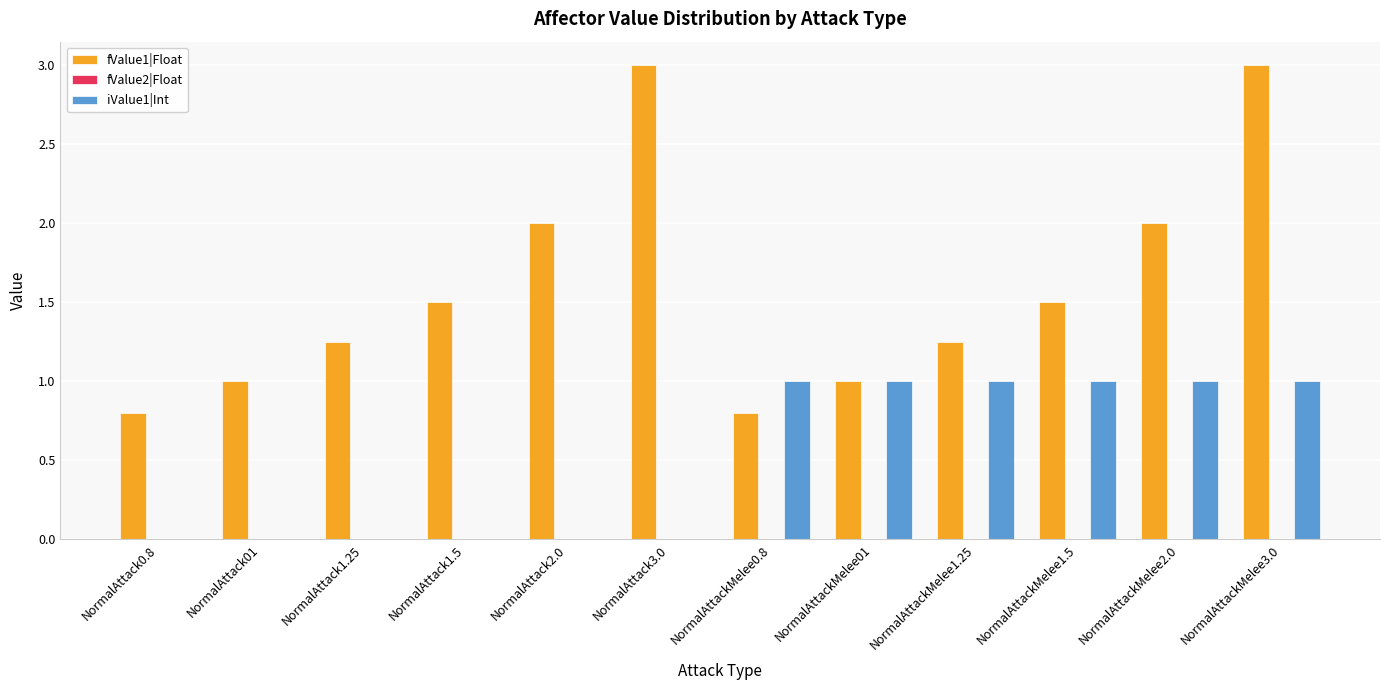

Between NormalAttack3.0 and NormalAttackMelee01, which series saw the biggest shift?

fValue1|Float